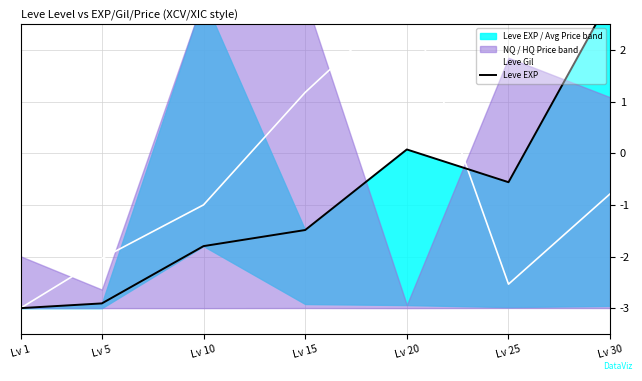

What is the minimum value shown in the chart?

-3.0